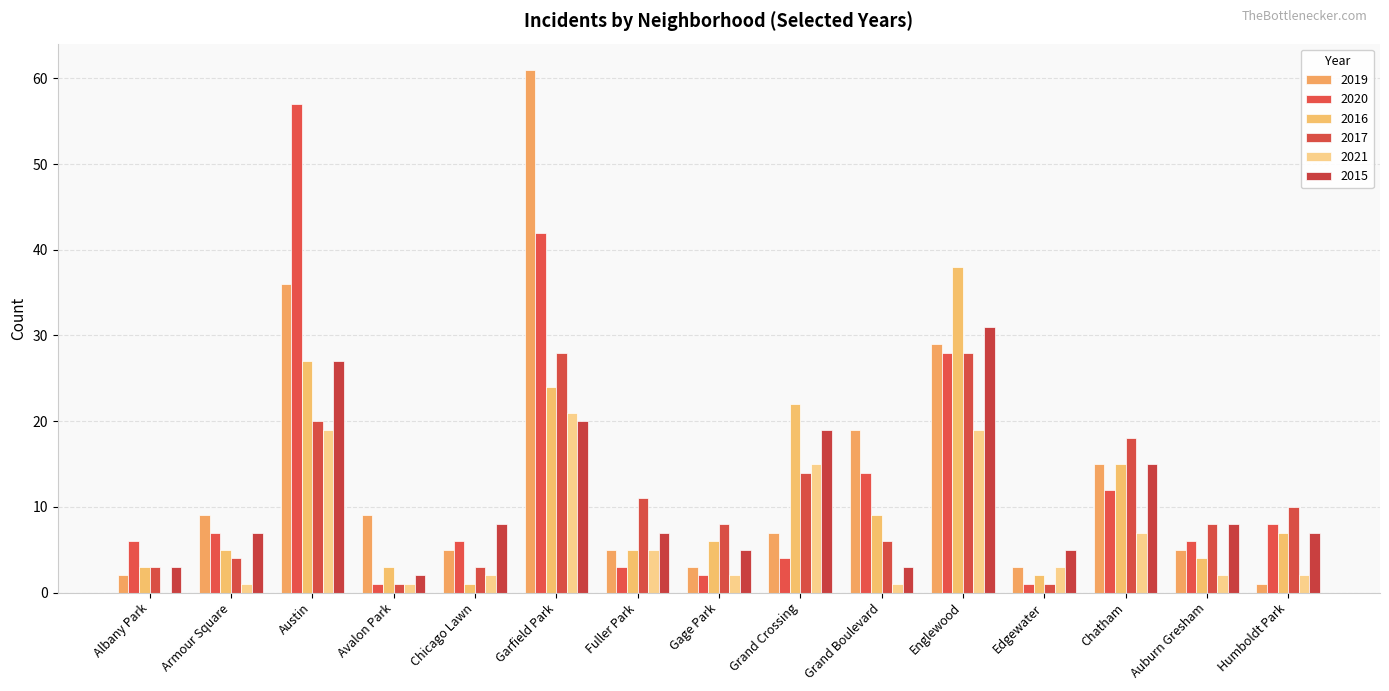

Rank the series at Albany Park from highest to lowest value.

2020, 2016, 2017, 2015, 2019, 2021